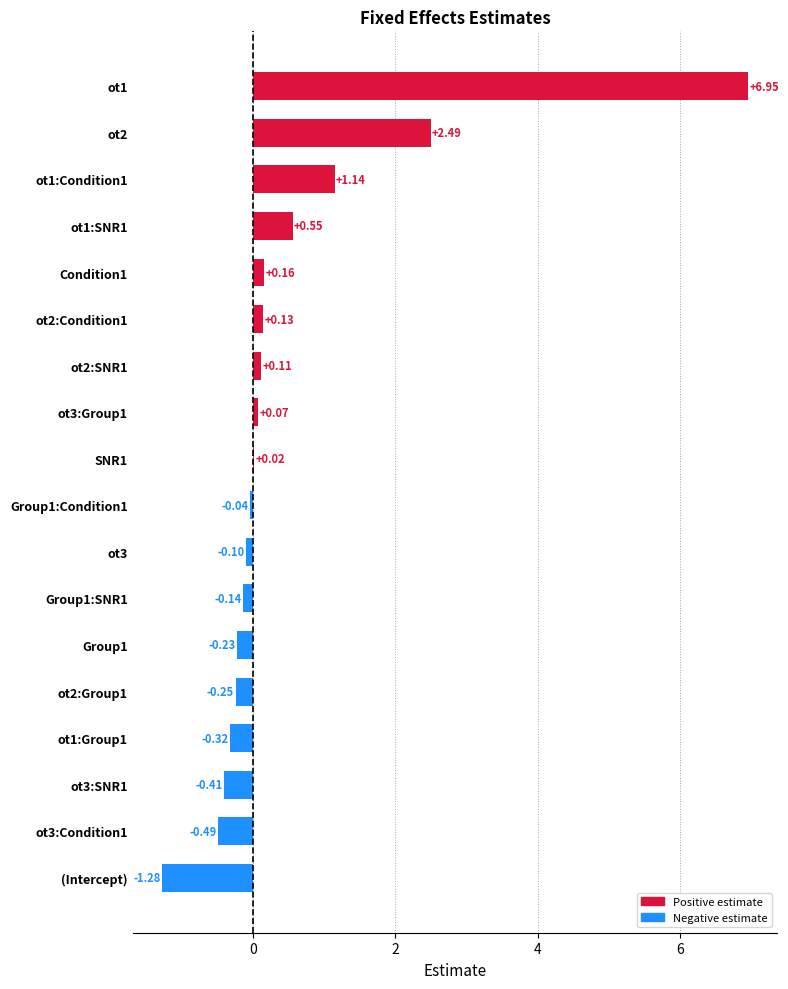

Are the bars horizontal?

Yes